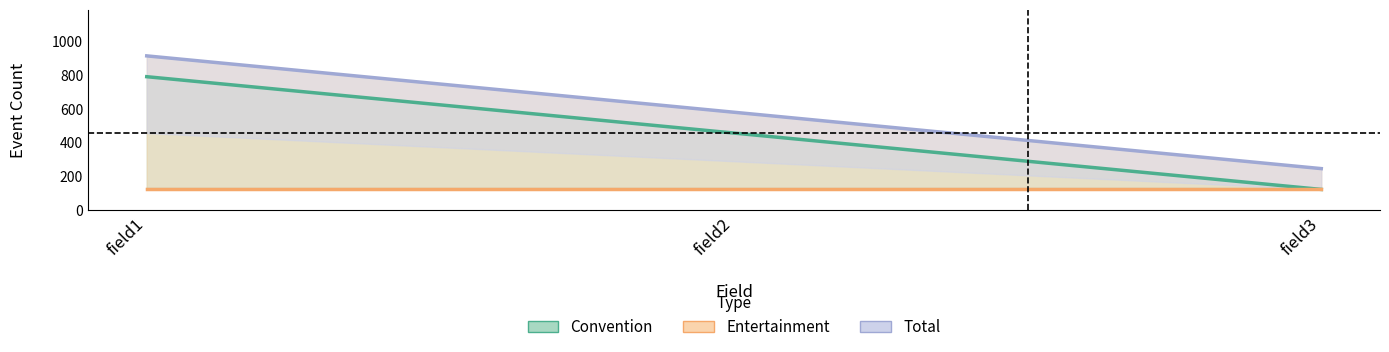

The Total series shows 1463 at field1. True or false?

False